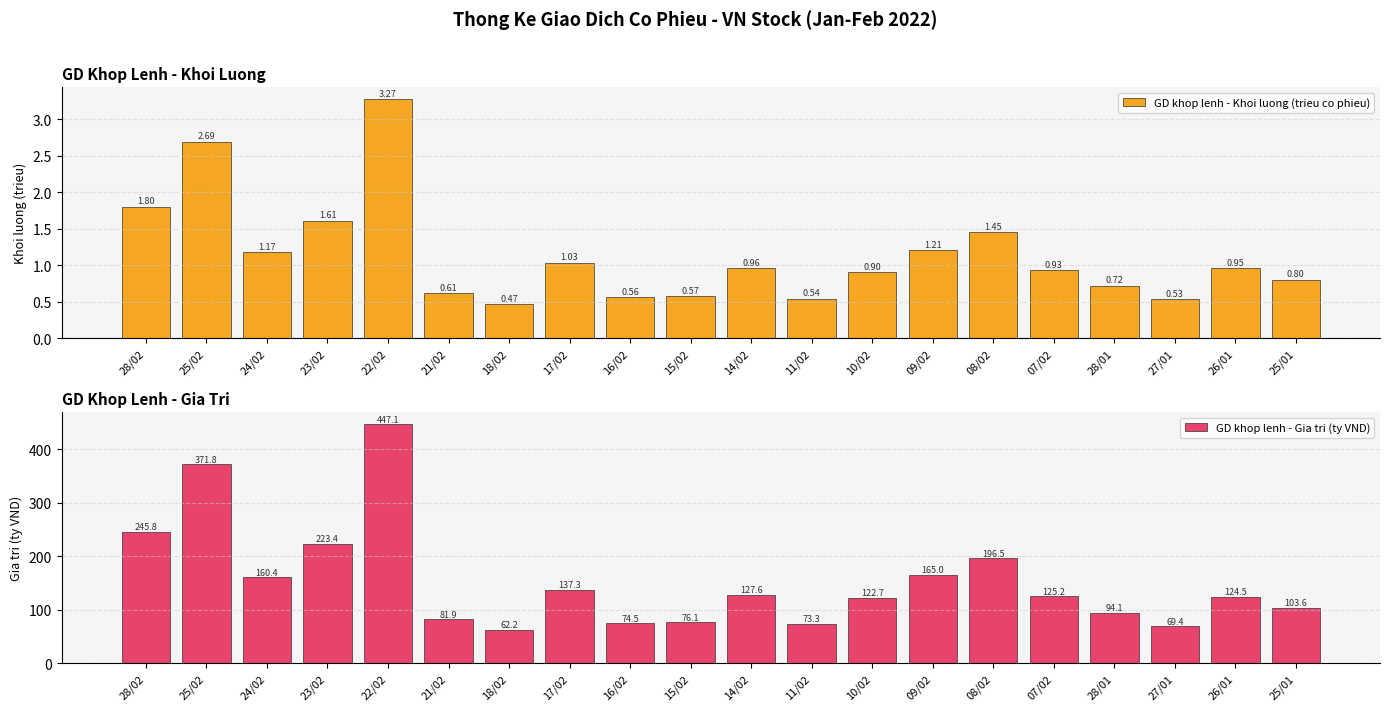

At which label is GD khop lenh - Khoi luong (trieu co phieu) closest to 1?

17/02